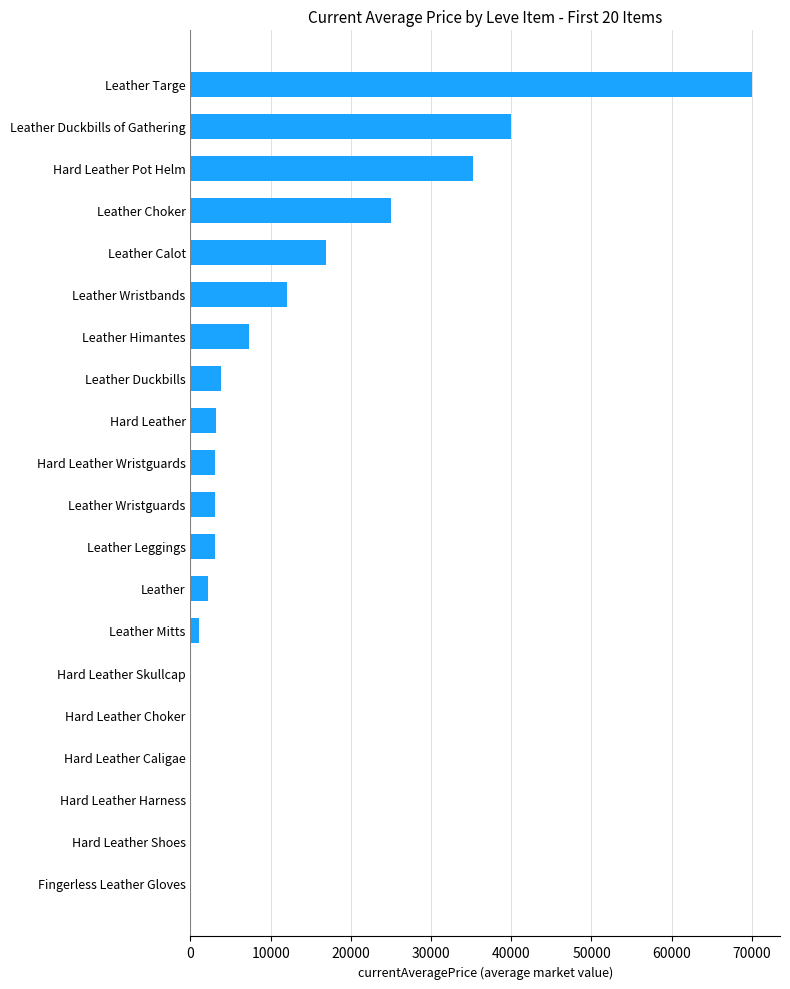

What is the sum of all values?

225597.1